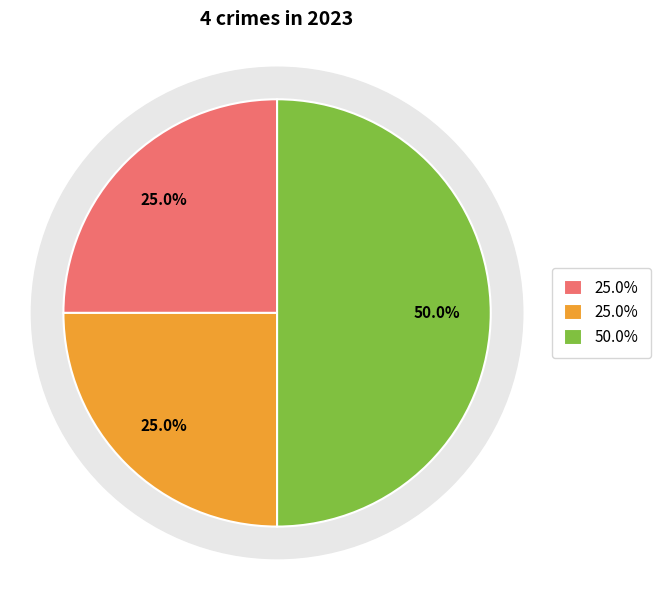

Is Aggravated Assault the majority of the pie?

No